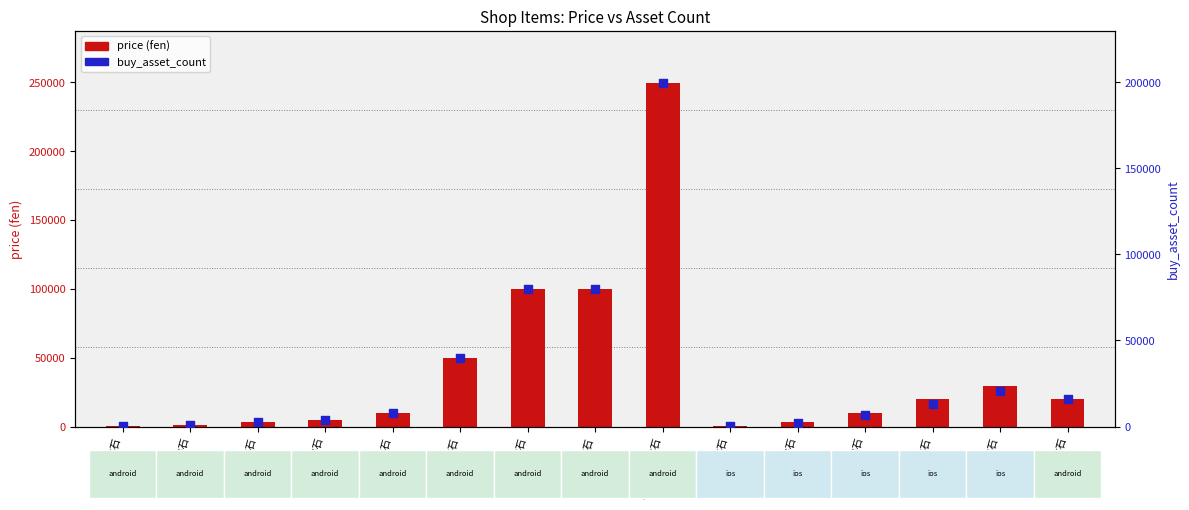

What is the total value across all series at 6700钻石?

16500